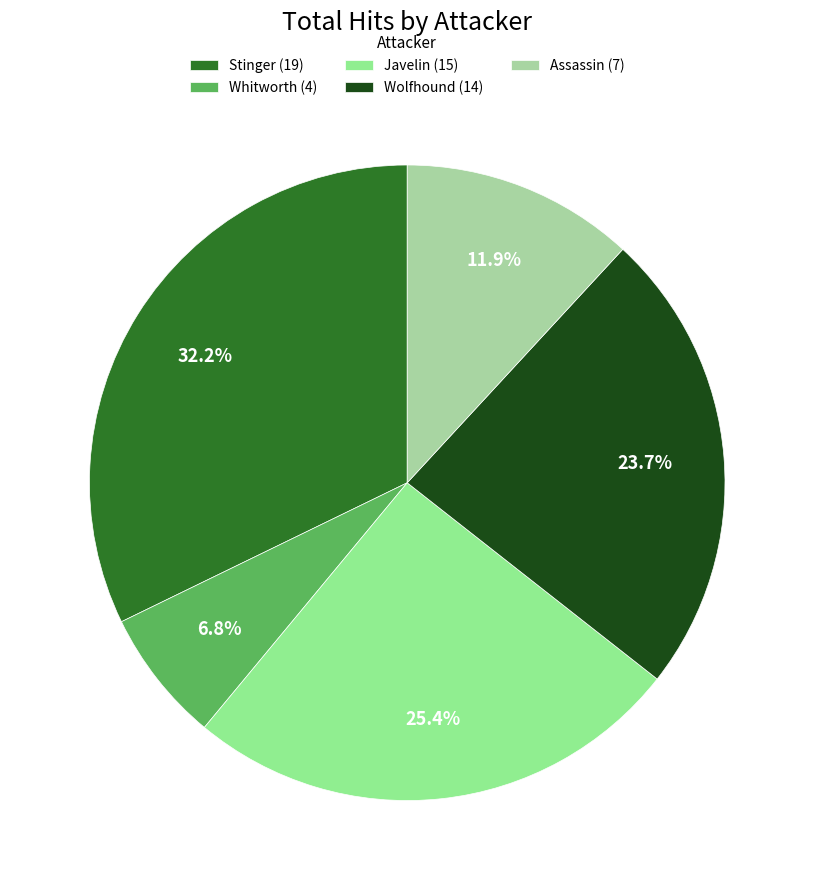

To the nearest percent, what is the difference between the Stinger and Whitworth slice percentages?

25%